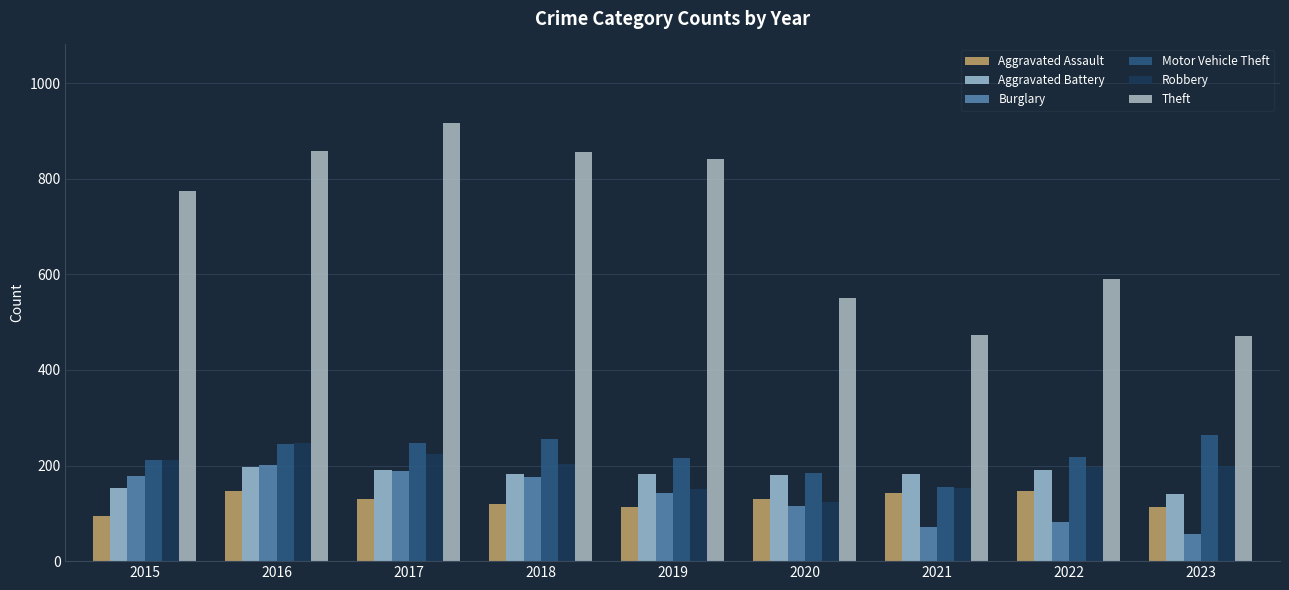

Rank the series at 2022 from highest to lowest value.

Theft, Motor Vehicle Theft, Robbery, Aggravated Battery, Aggravated Assault, Burglary